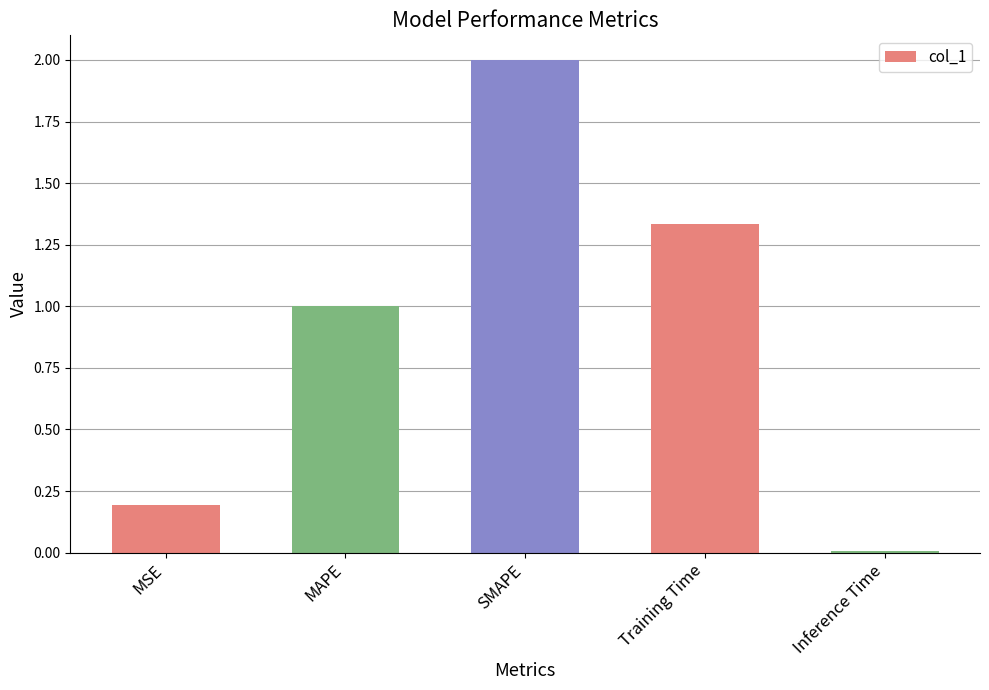

True or false: the data shows 0.3 at MSE.

False